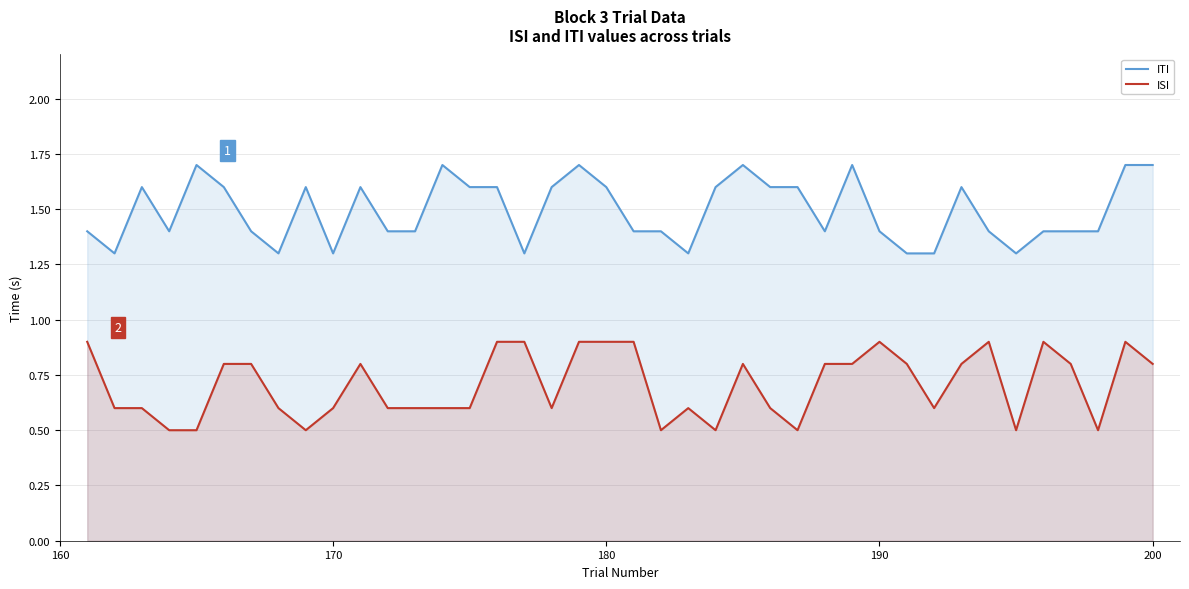

The ISI series shows 1.4 at 180. True or false?

False